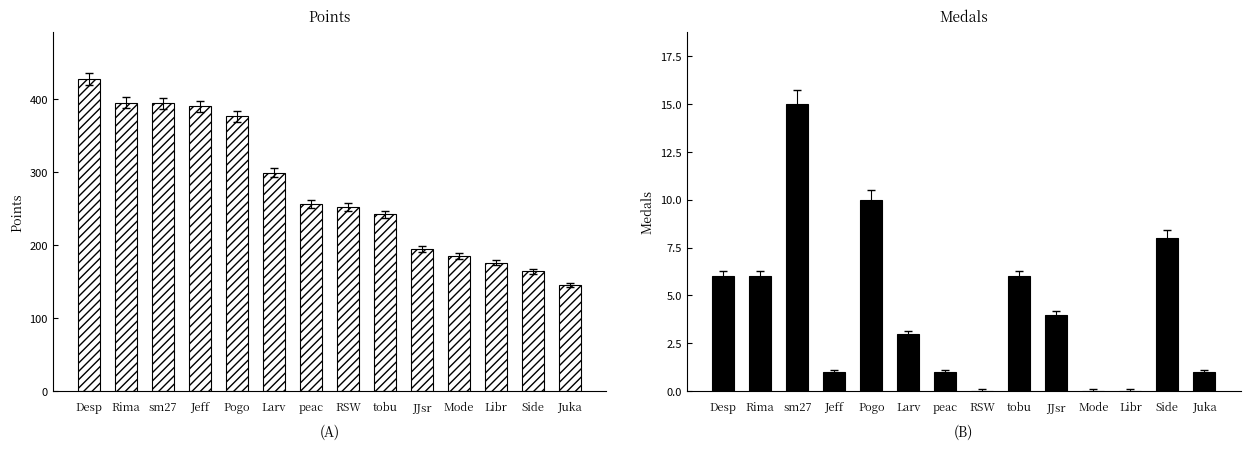

What is the average value of the Points series?

278